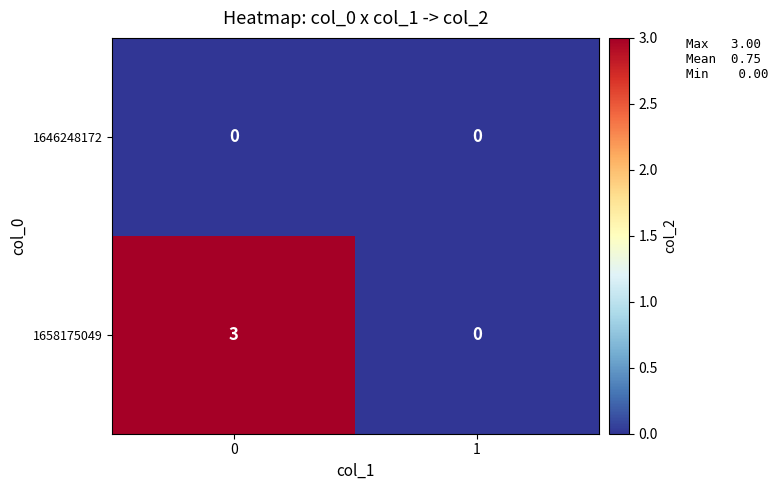

The 1658175049 series shows 2 at 1. True or false?

False